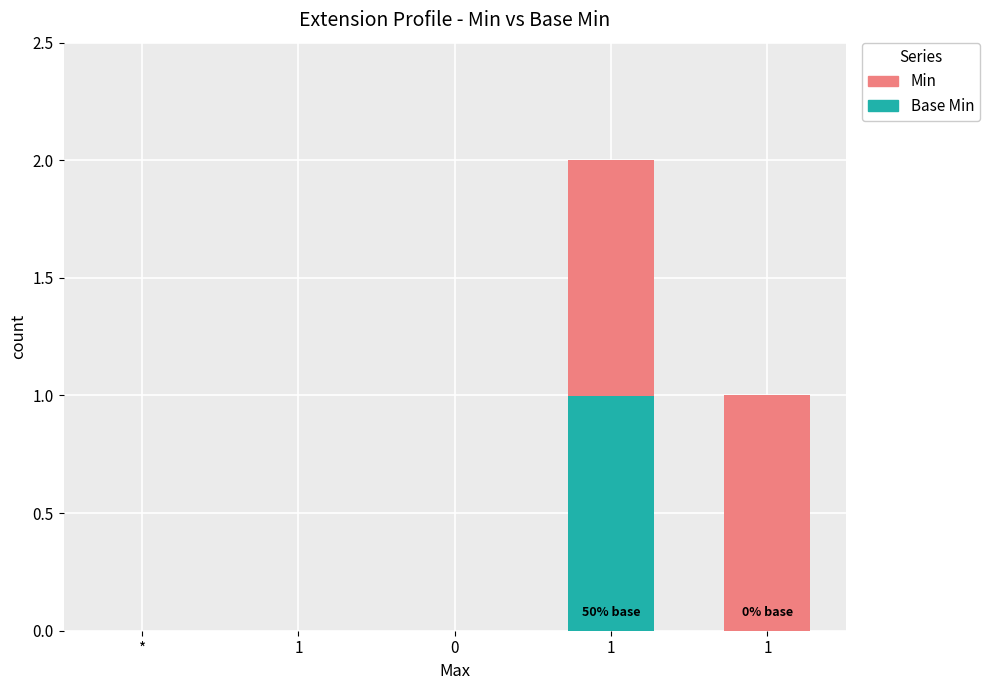

How many categories are shown in the chart?

5